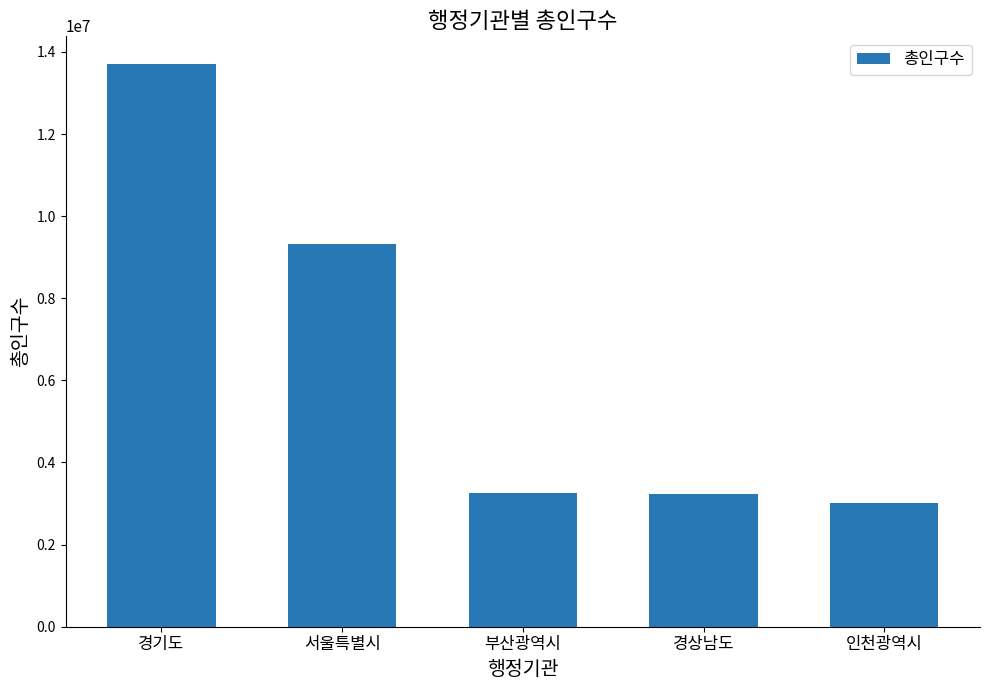

What is the label of the 2nd bar from the right?

경상남도